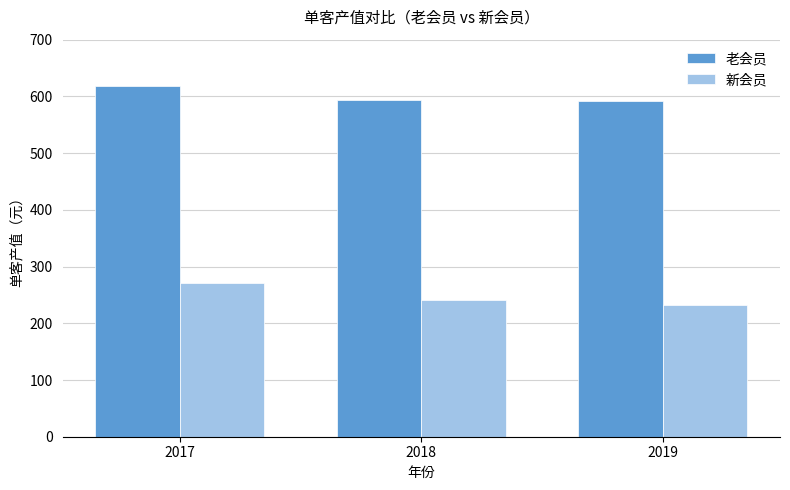

Is it true that 新会员 equals 270.7 at 2017?

True